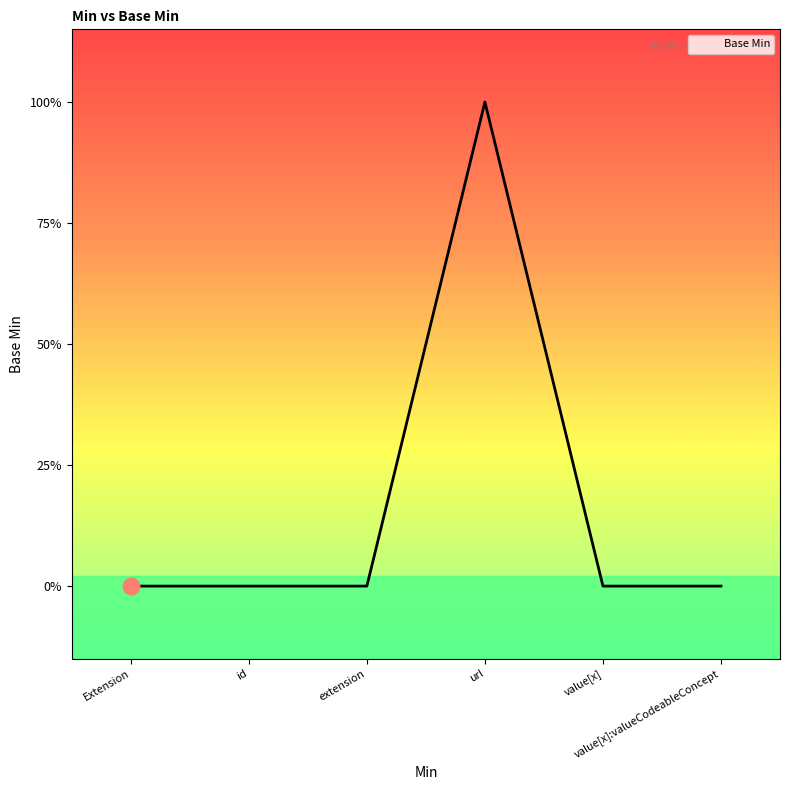

Is this an area chart (filled region under the line)?

Yes